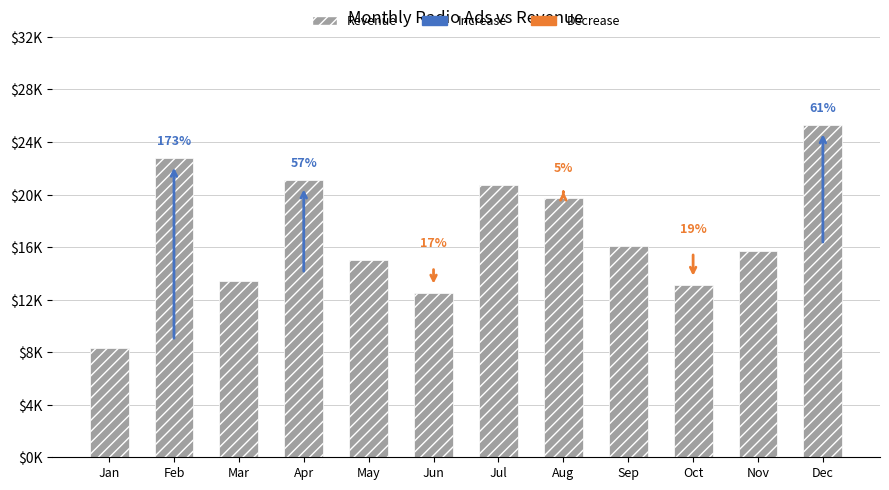

Are the bars horizontal?

No